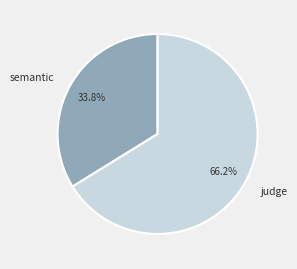

To the nearest percent, what percentage of the pie is judge?

66%